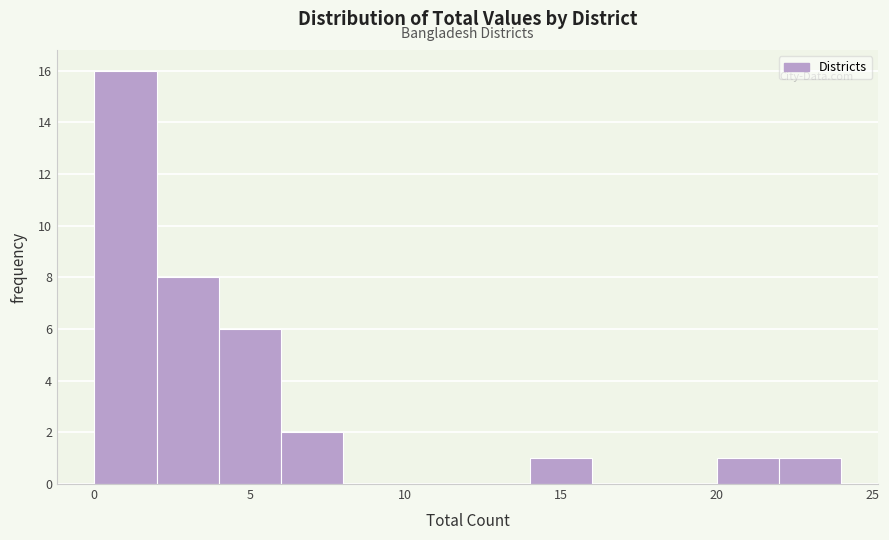

Reading left to right, transcribe this chart: for each bar, give the range it covers on the x-axis and its height. The values are not printed on the chart, so give them approximately, as read against the axis.

0 to 2: 16
2 to 4: 8
4 to 6: 6
6 to 8: 2
8 to 10: 0
10 to 12: 0
12 to 14: 0
14 to 16: 1
16 to 18: 0
18 to 20: 0
20 to 22: 1
22 to 24: 1